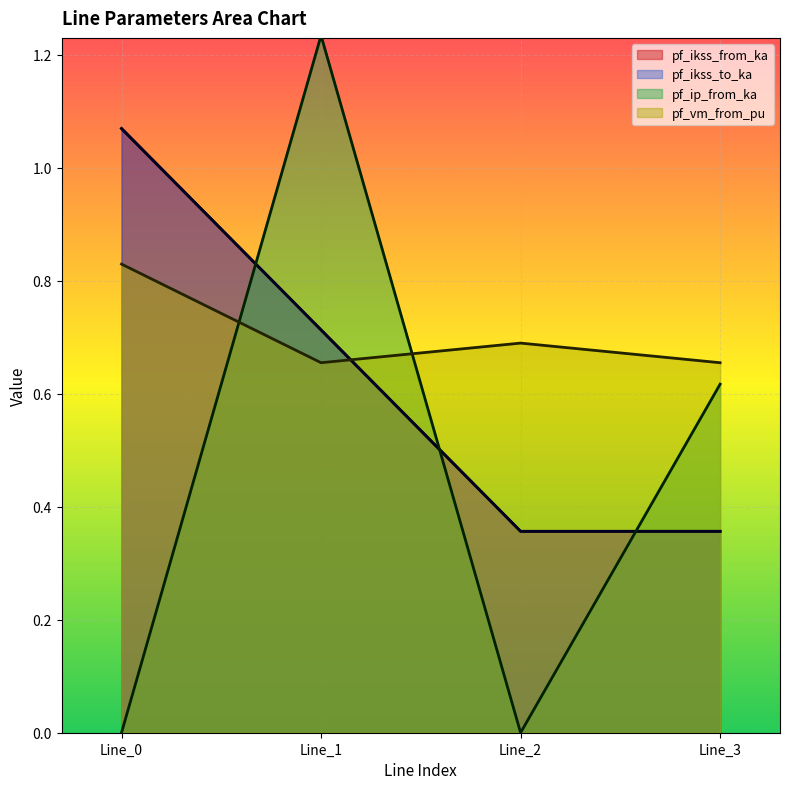

Is the value of pf_ip_from_ka at Line_1 greater than the value of pf_ikss_to_ka at Line_1?

Yes